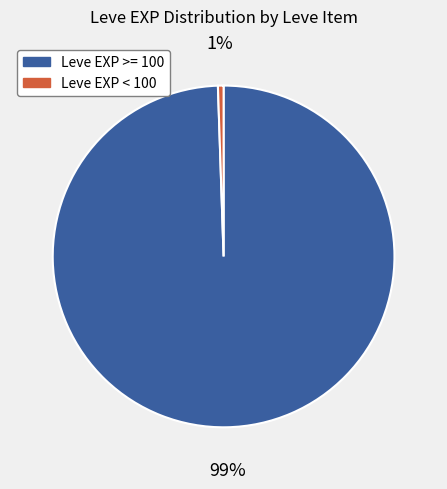

Does any single category account for the majority?

Yes